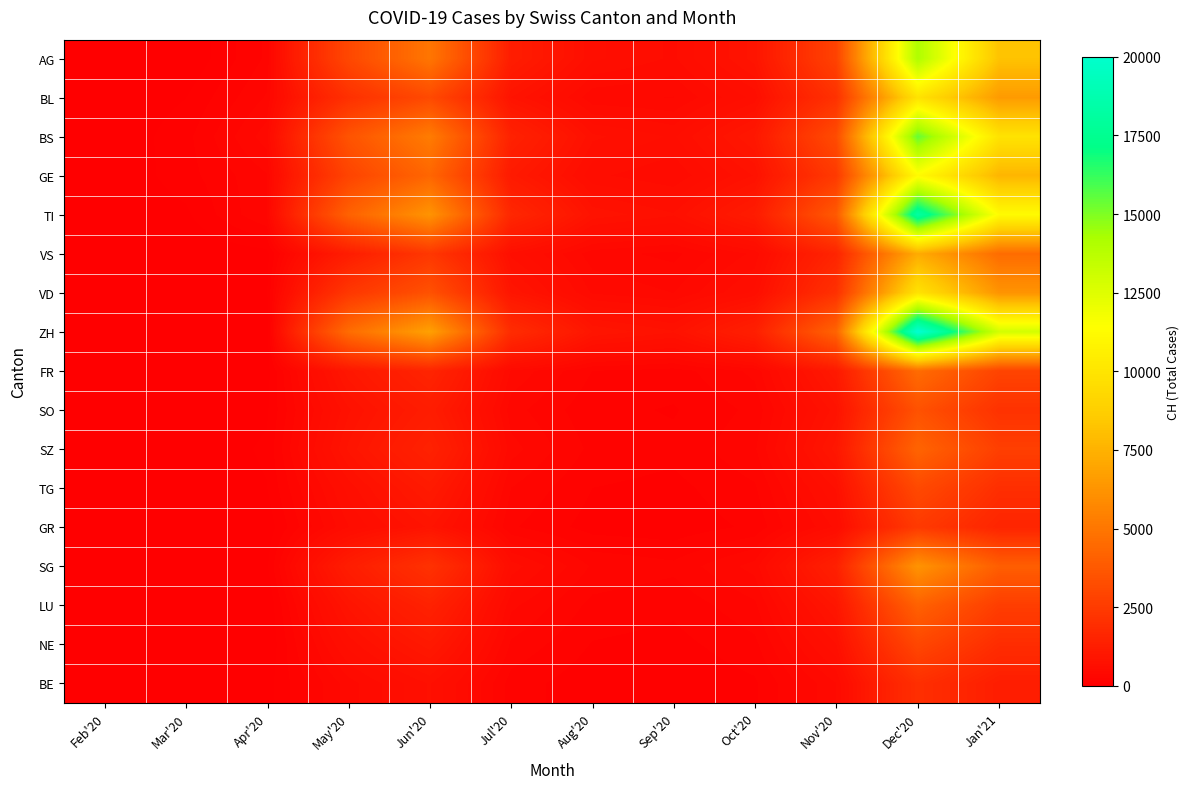

What is the difference between the highest and lowest values at Apr'20?

434